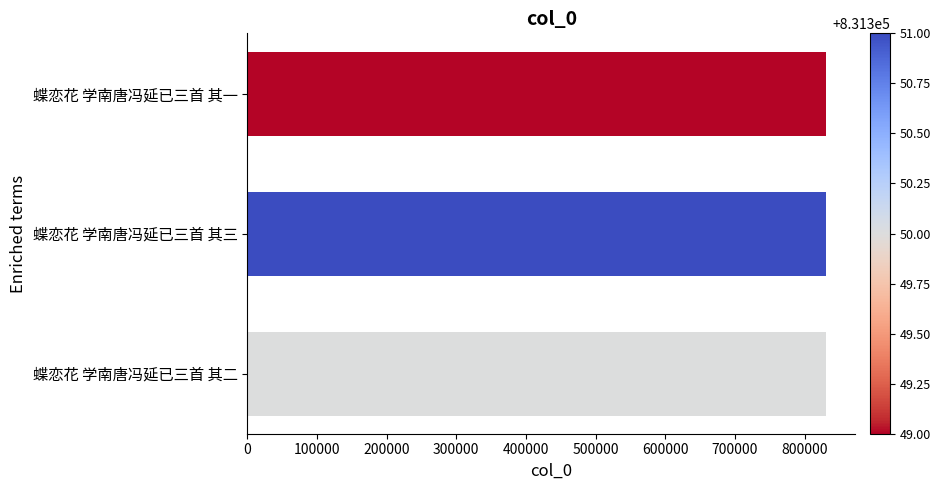

How many series are shown in this chart?

1